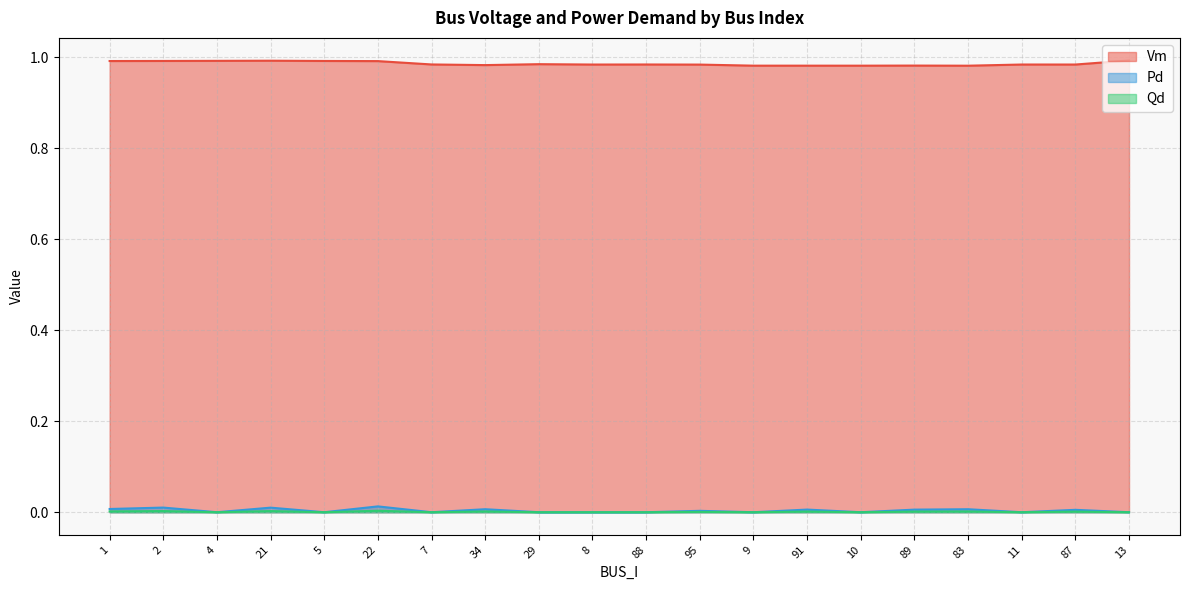

Which category has the highest value in the Vm series?

13